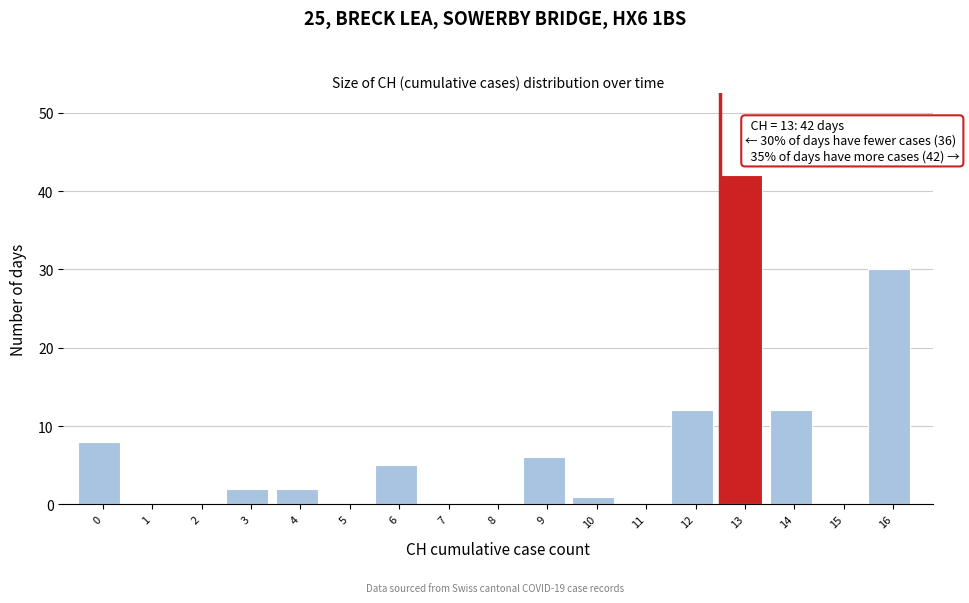

Reading left to right, list all the values displayed in this chart.

0=8	1=0	2=0	3=2	4=2	5=0	6=5	7=0	8=0	9=6	10=1	11=0	12=12	13=42	14=12	15=0	16=30